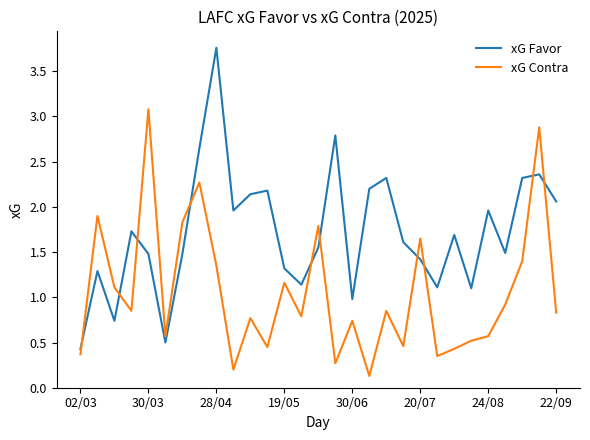

Which series has the largest range (max minus min)?

xG Favor